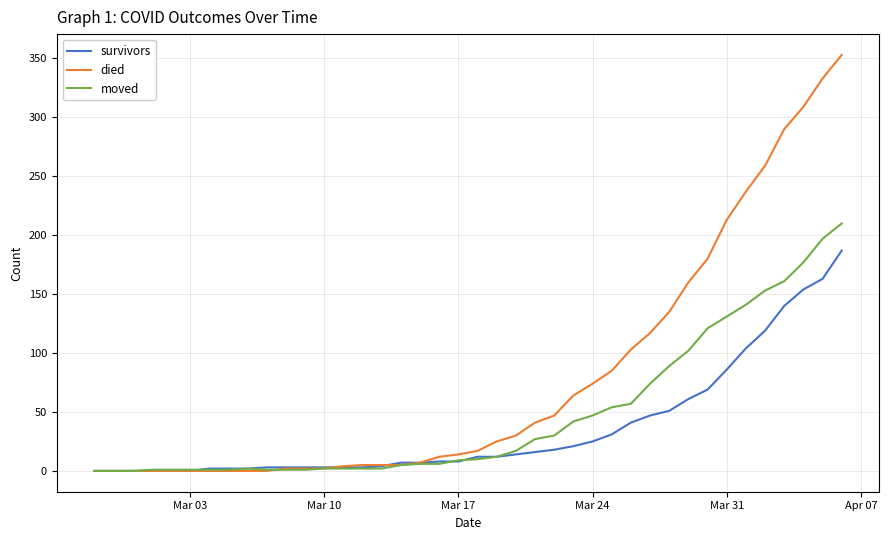

Which series has the largest range (max minus min)?

died